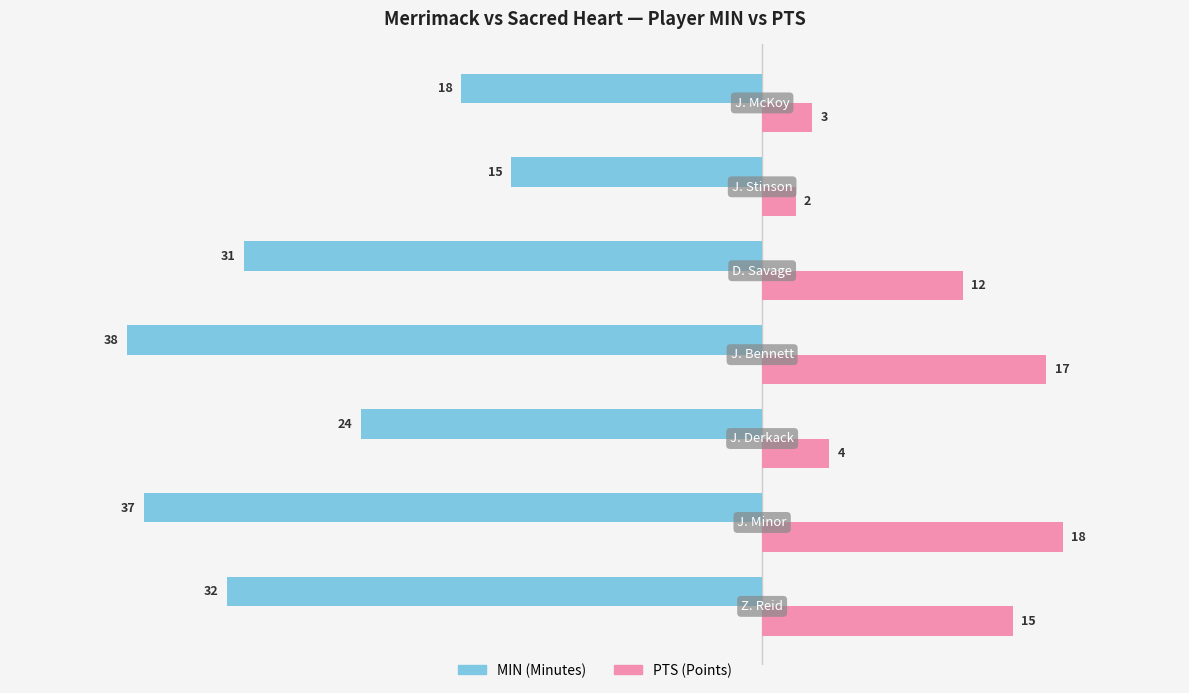

What is the smallest value displayed?

-38